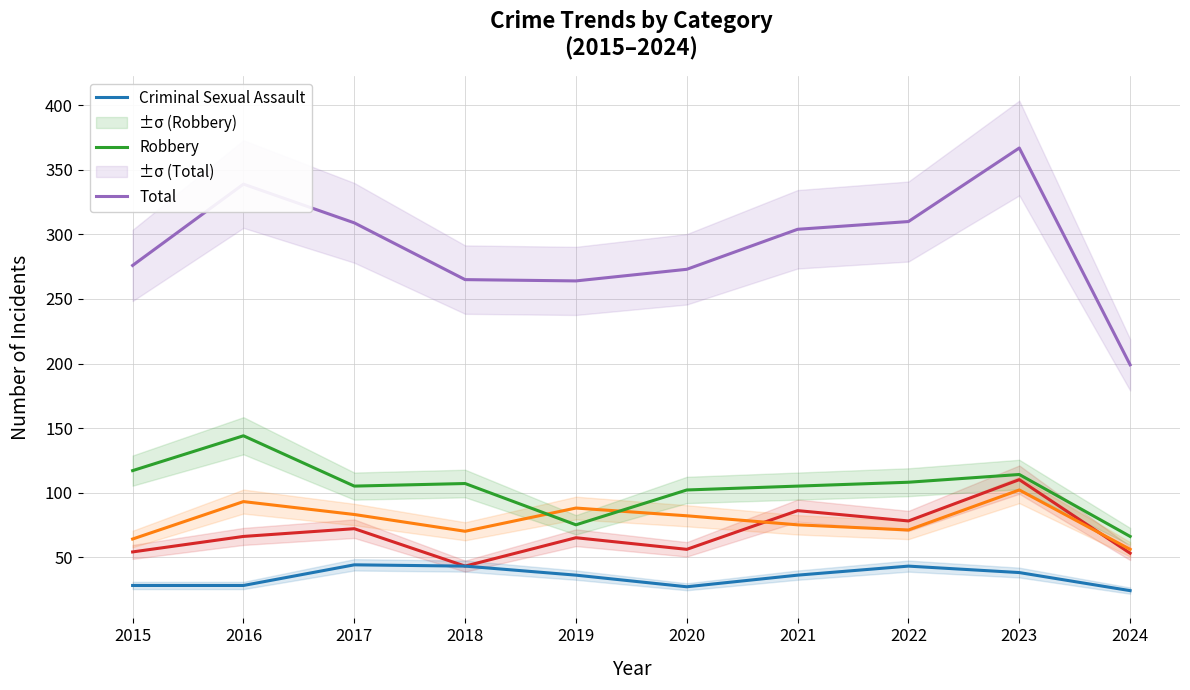

What is the sum of all Robbery values?

1043